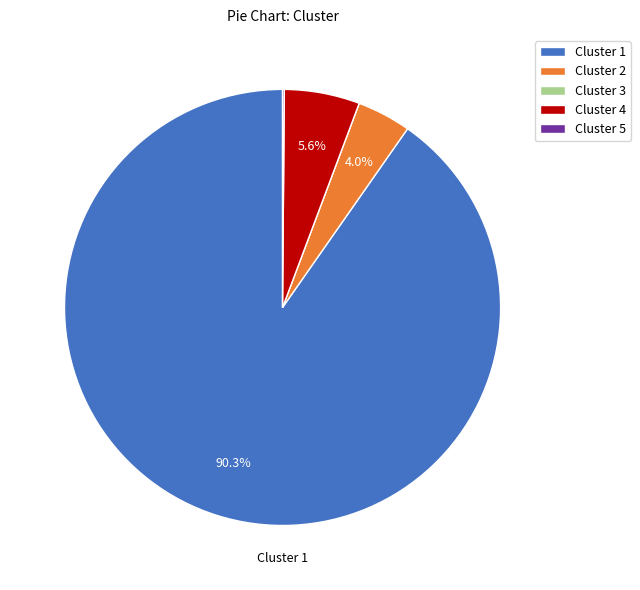

Which category has the biggest portion of the pie?

Cluster 1